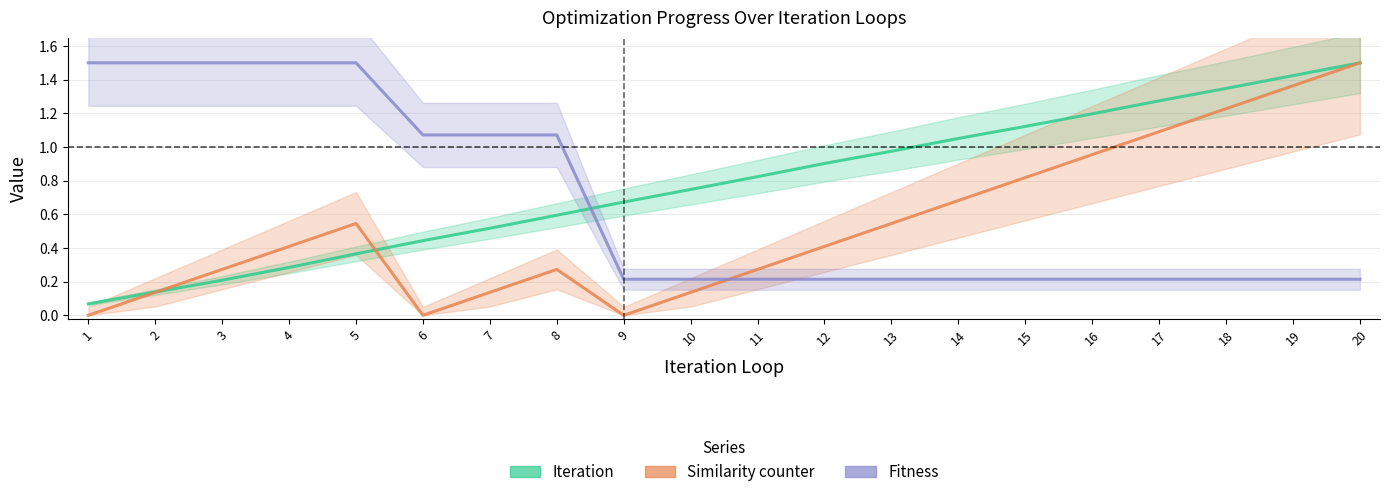

Does the chart display data point markers on the line(s)?

No